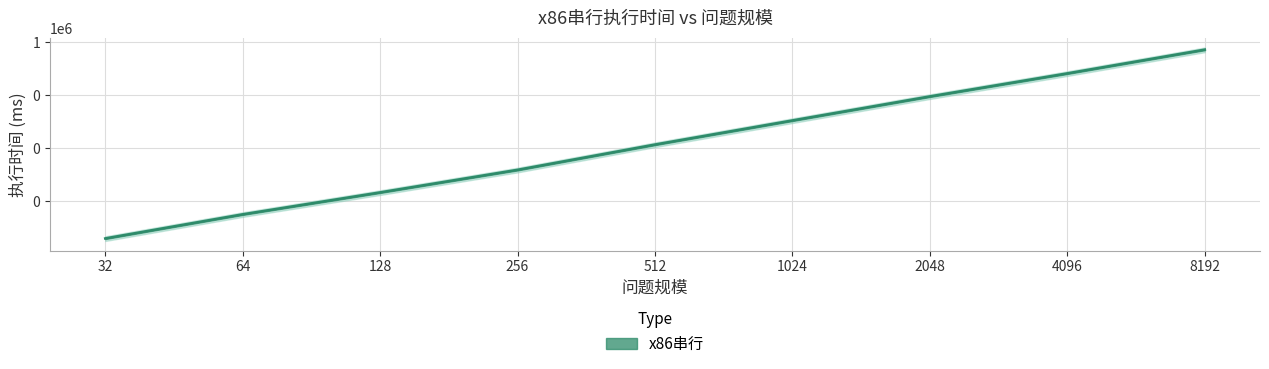

How many data points does each series have?

9